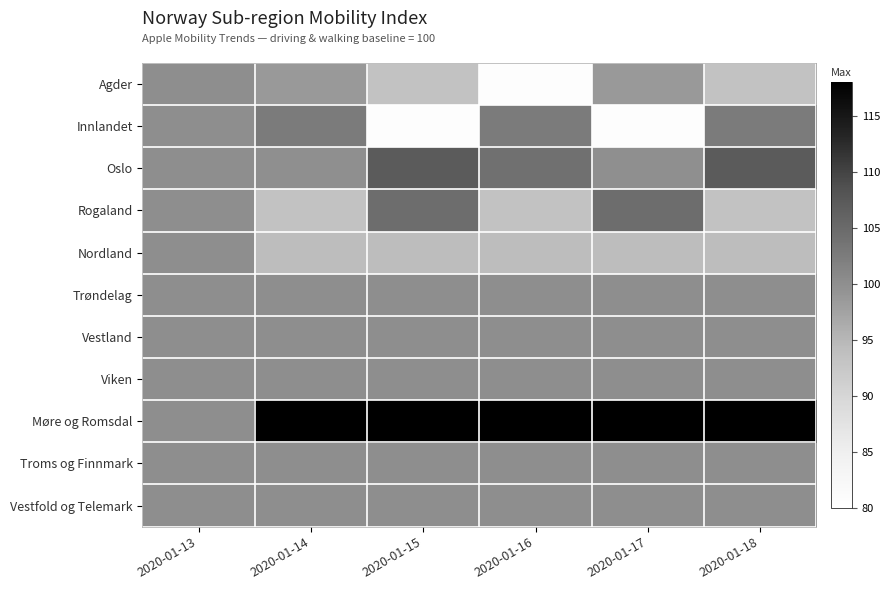

What is the spread (max minus min) of values at 2020-01-17?

37.2